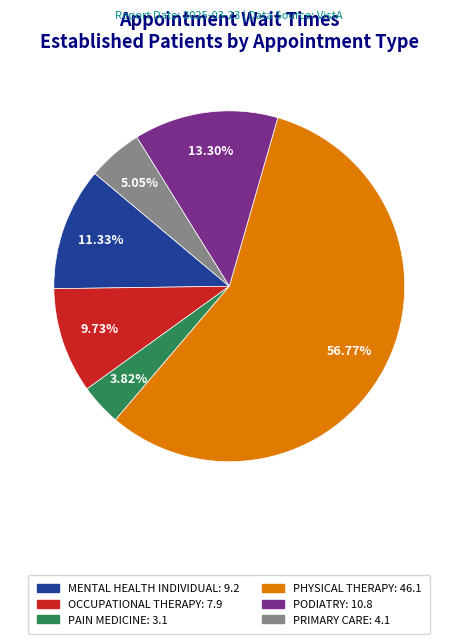

What percentage is the PRIMARY CARE slice, to the nearest percent?

5%